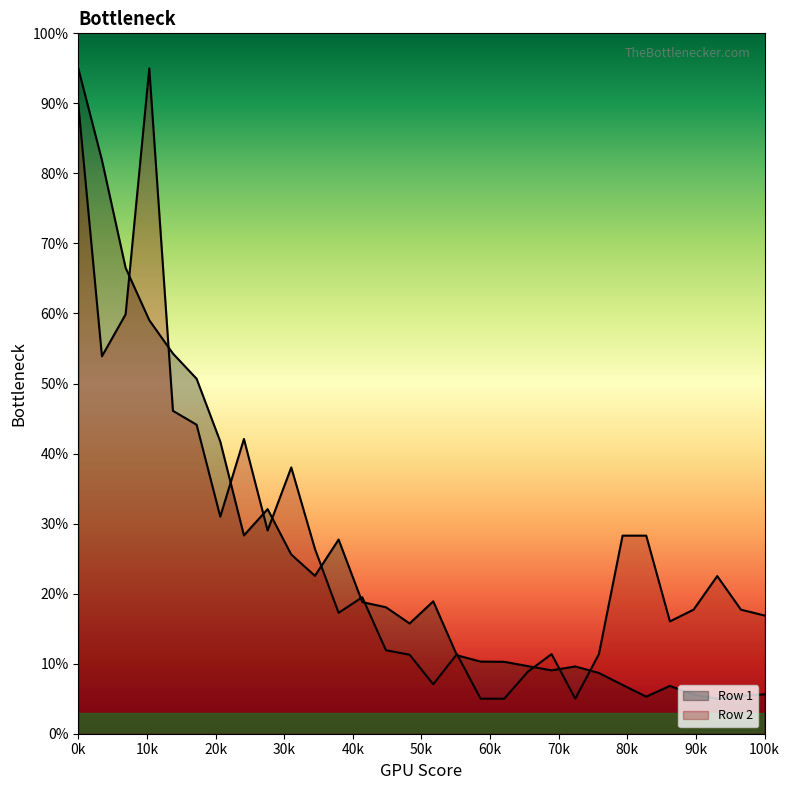

How many intersections are there between Row 1 and Row 2?

13